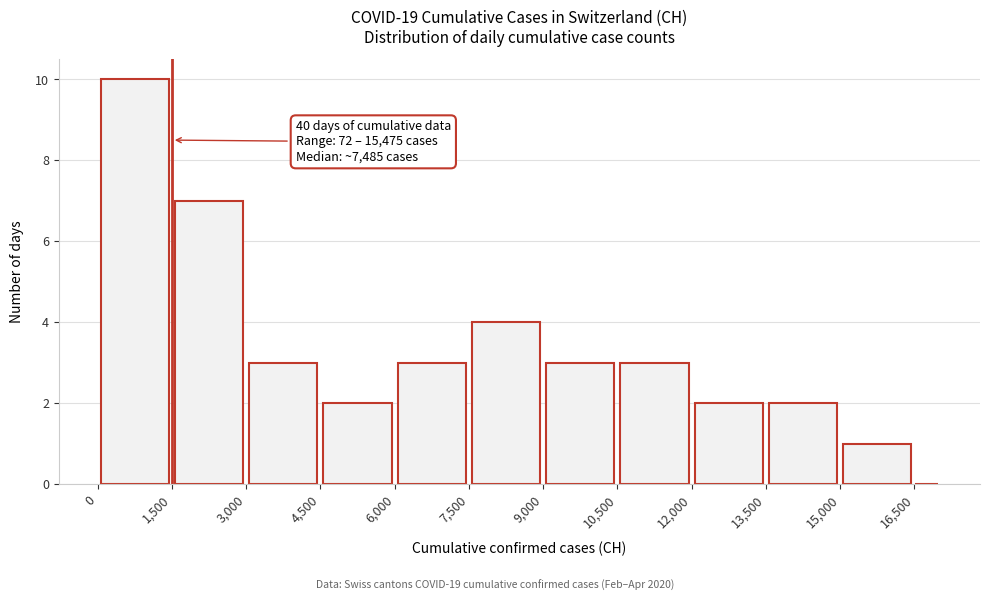

Around what value on the x-axis is the tallest bar? Give the approximate position of its centre, as read against the axis.

800